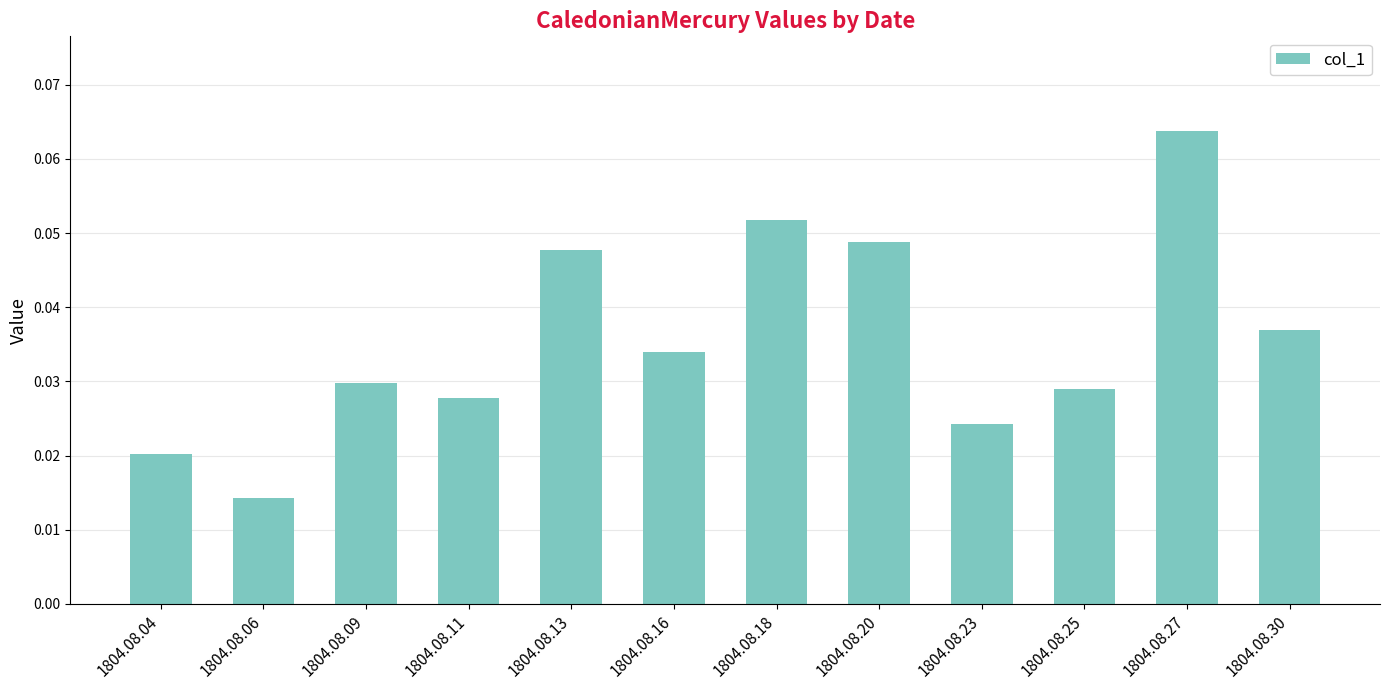

The chart shows a value of 0.1 at 1804.08.30. True or false?

False